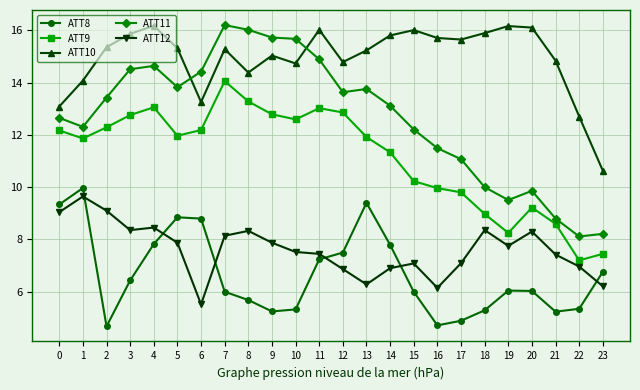

Which series has the largest range (max minus min)?

ATT11